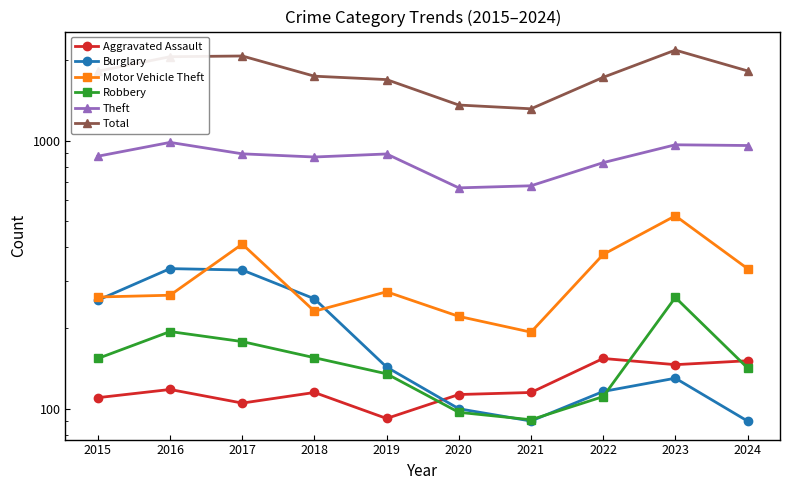

Which category has the highest value in the Burglary series?

2016